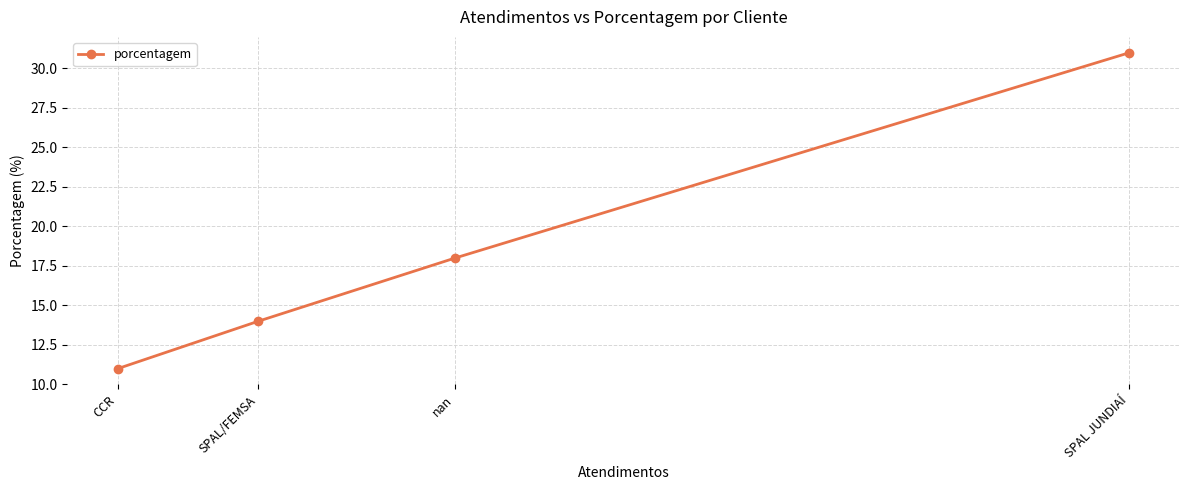

The chart shows a value of 16 at SPAL JUNDIAÍ. True or false?

False